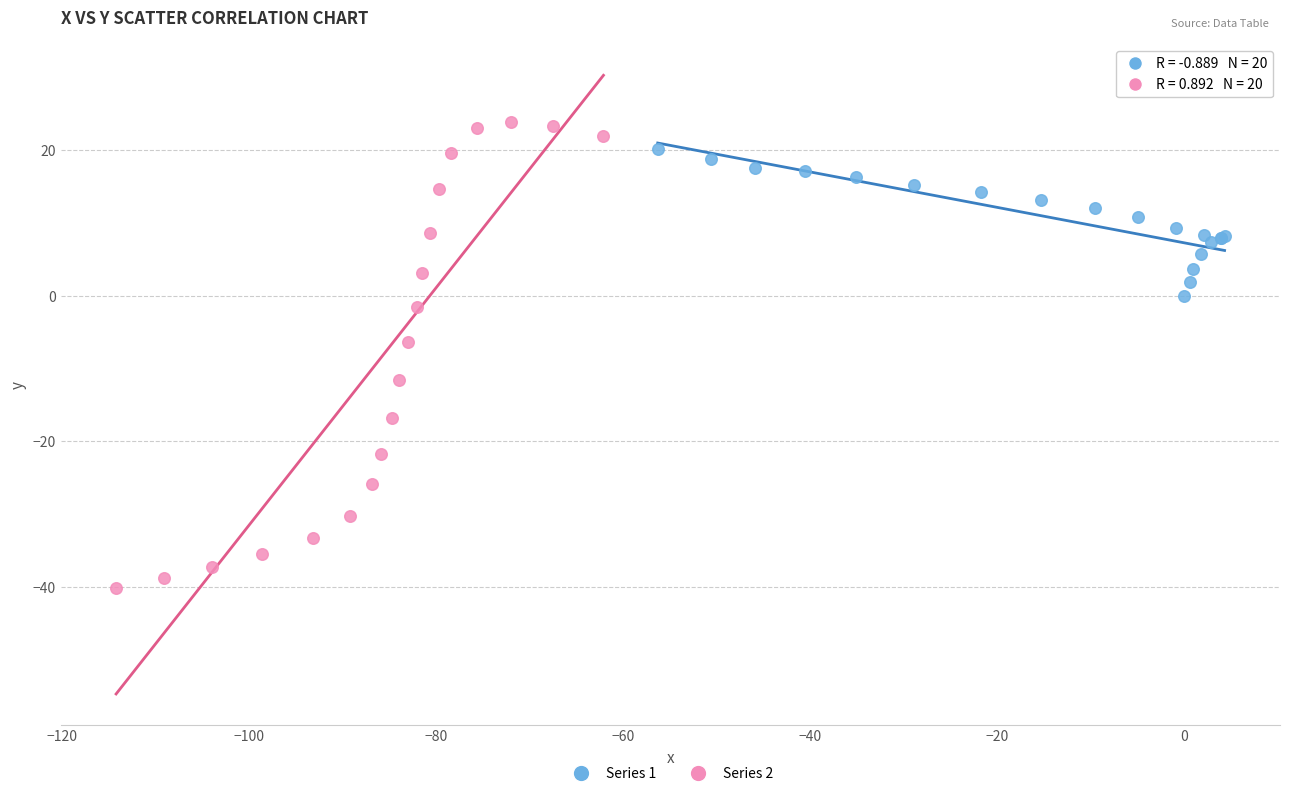

Which series reaches the minimum Y coordinate?

Series 2